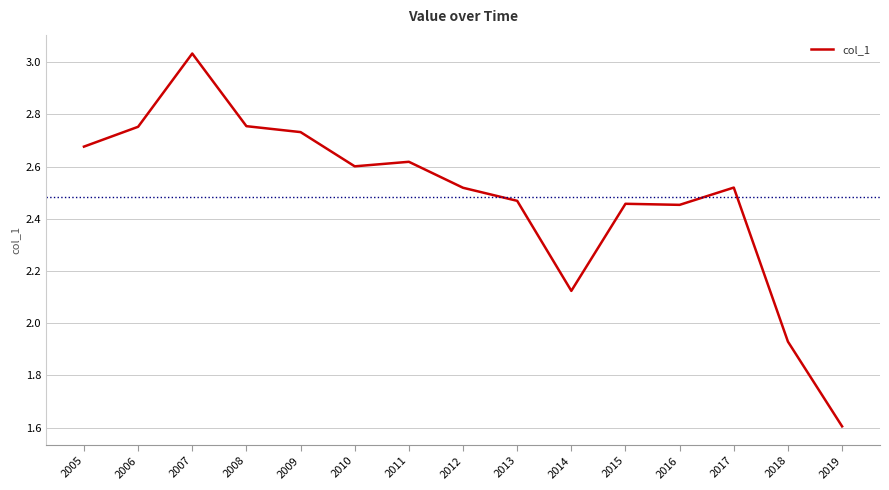

The chart shows a value of 0.8 at 2019. True or false?

False